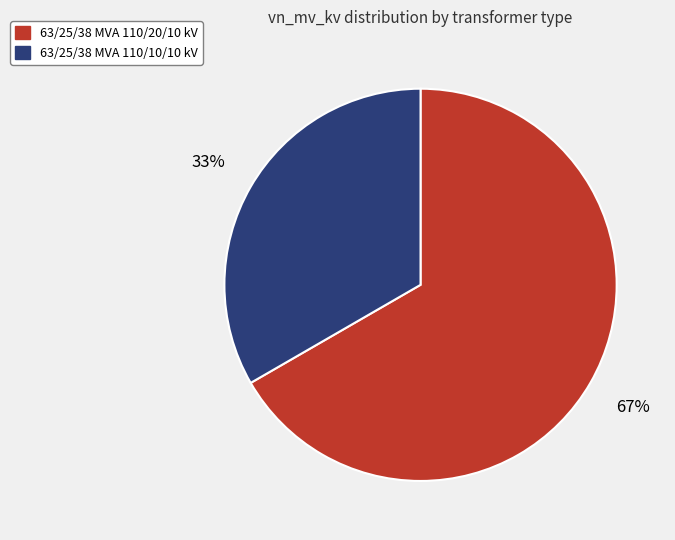

True or false: 63/25/38 MVA 110/20/10 kV accounts for 77% of the total.

False